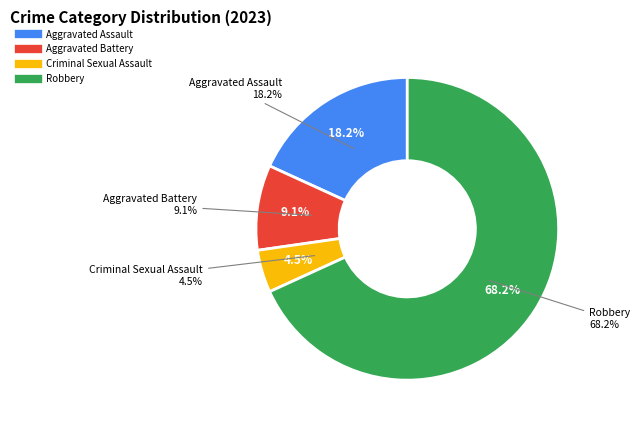

Is there any slice that represents more than half of the pie?

Yes